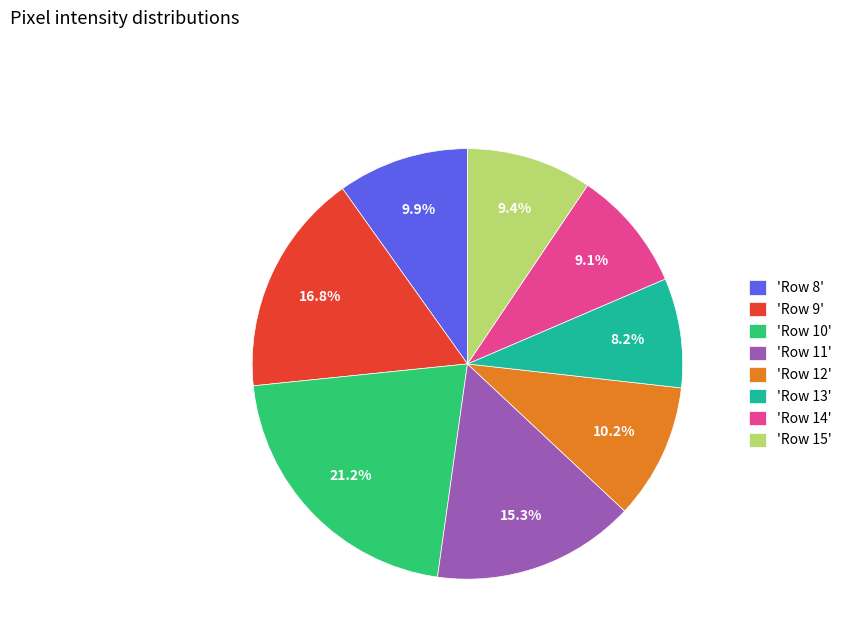

Which category has the biggest portion of the pie?

'Row 10'